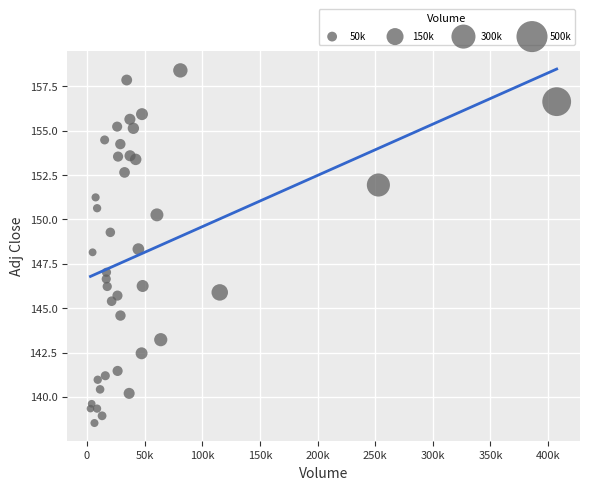

What is the range of Y values (max minus min)?

19.9